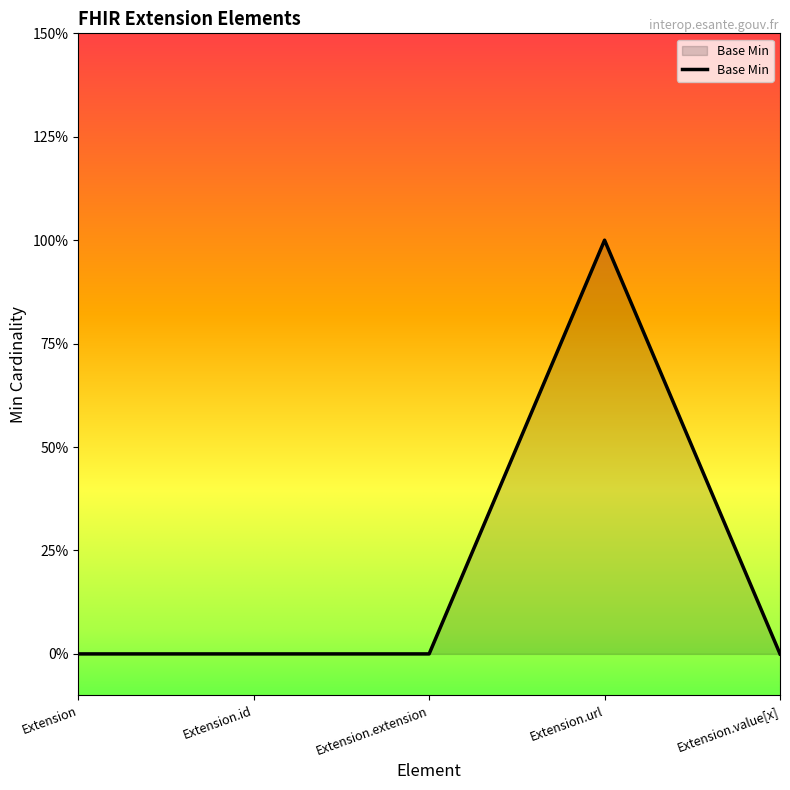

Count the values in the range 0 to 1.

5